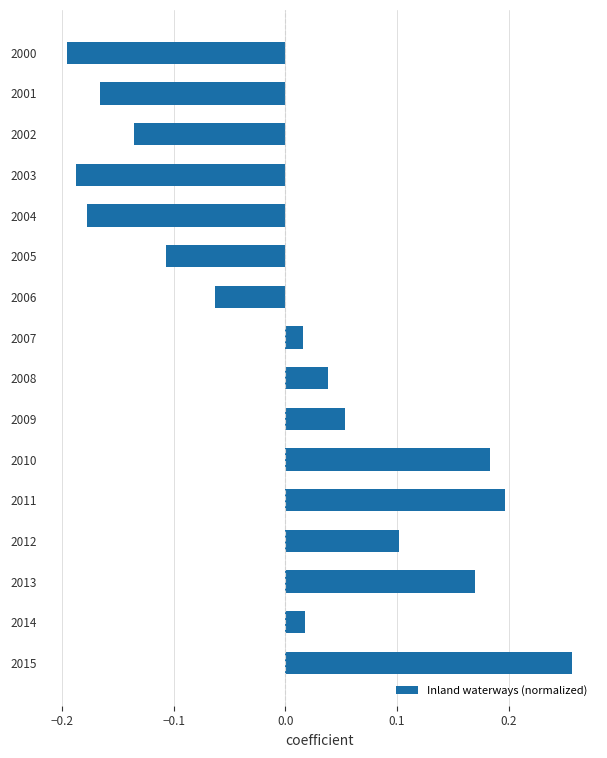

At which category does the chart reach its peak across all series?

2015